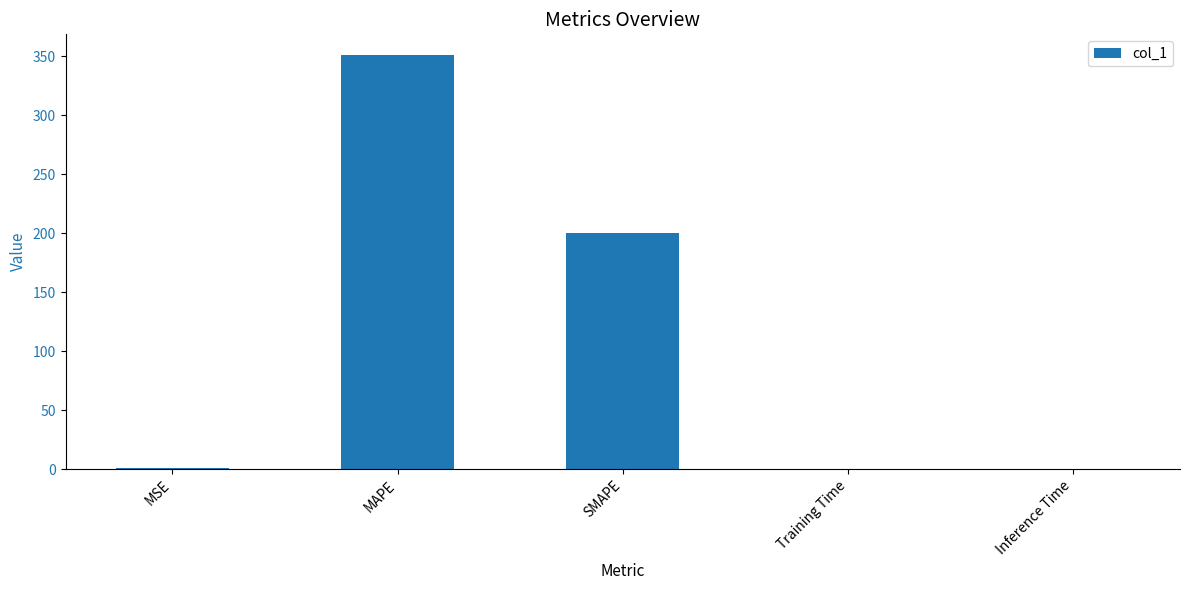

The value at Inference Time is 0.0. True or false?

True